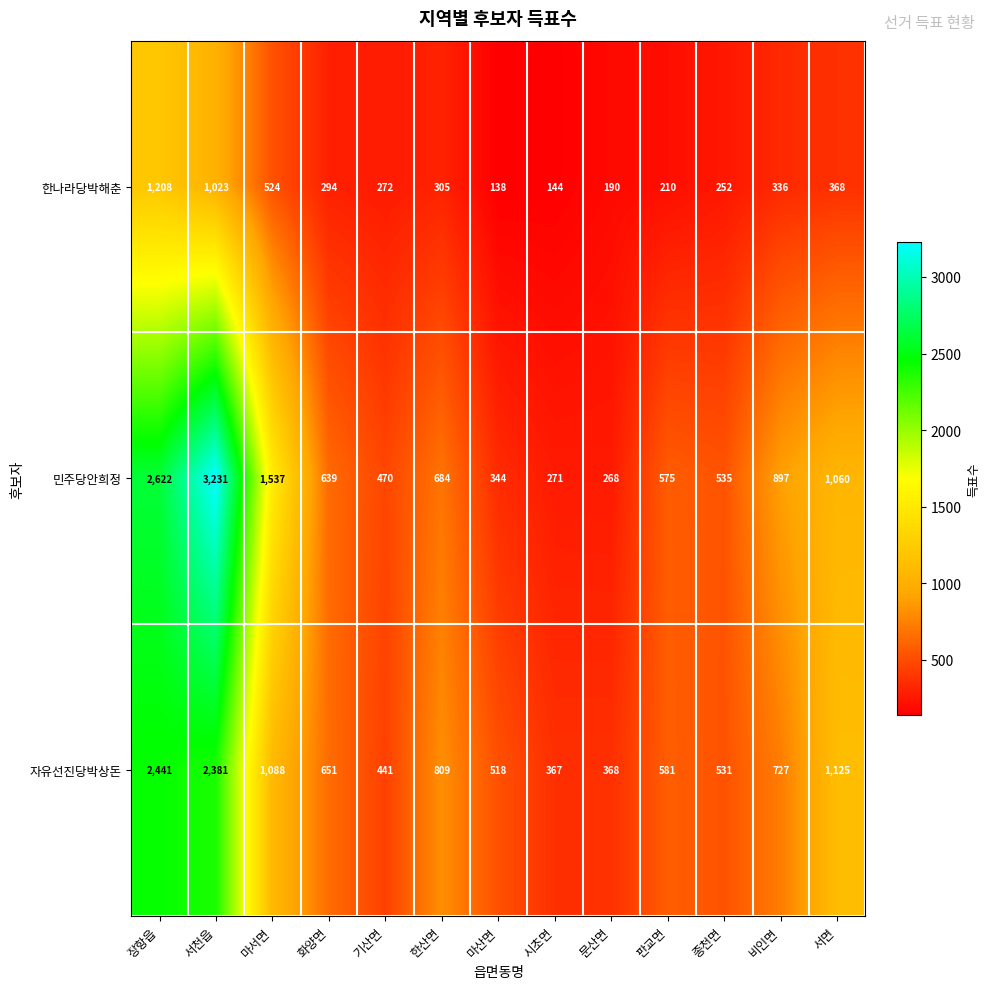

At which label does 자유선진당박상돈 reach its peak?

장항읍